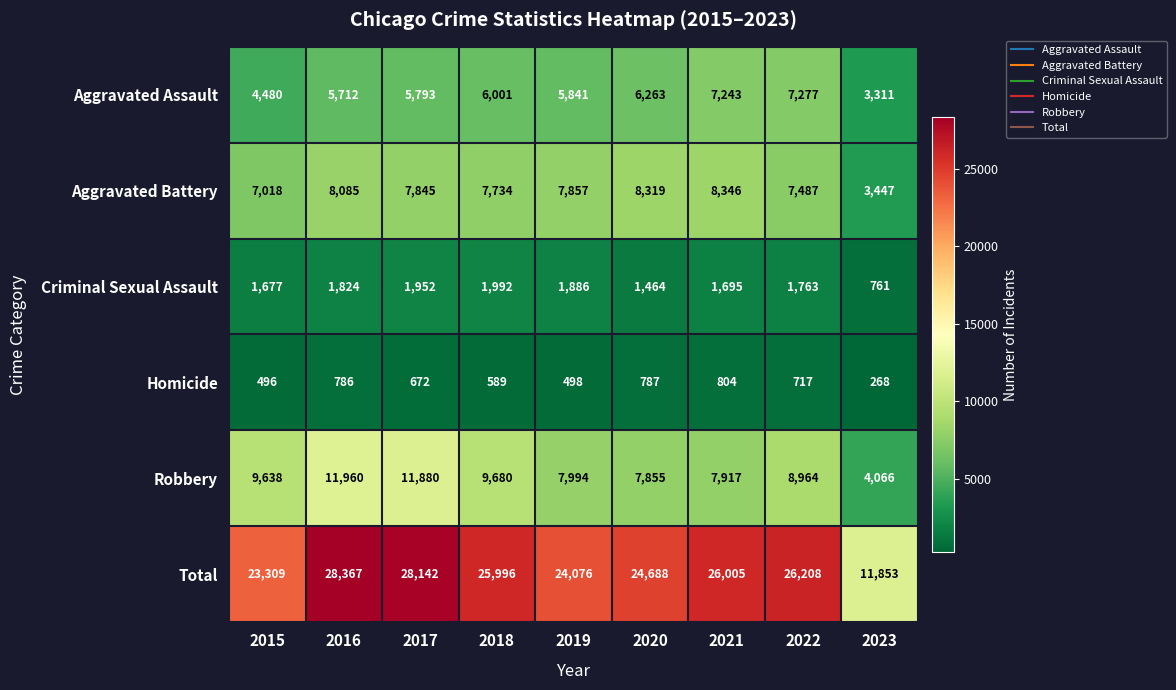

Which series changed the most between 2020 and 2021?

Total